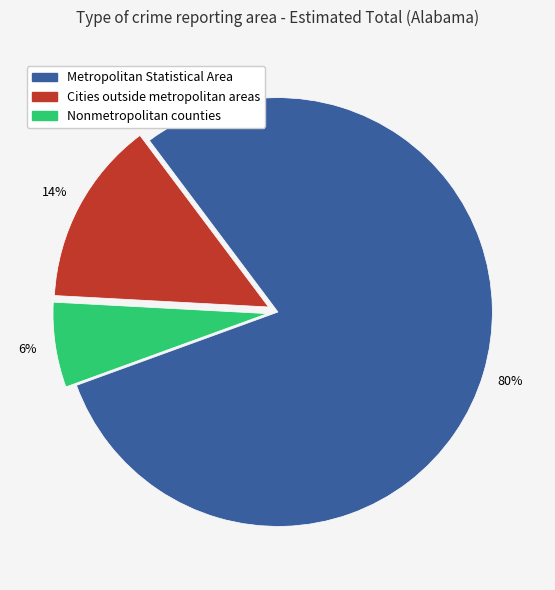

Combined, do Cities outside metropolitan areas and Nonmetropolitan counties account for over 50%?

No